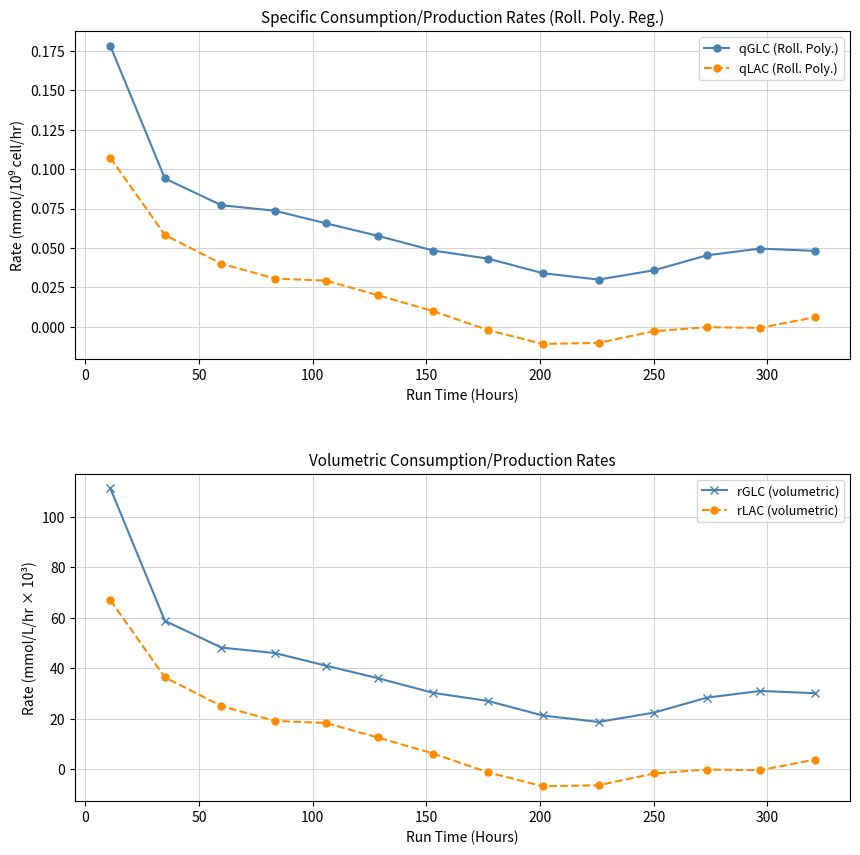

True or false: qLAC (Roll. Poly.) and qGLC (Roll. Poly.) intersect in this chart.

False